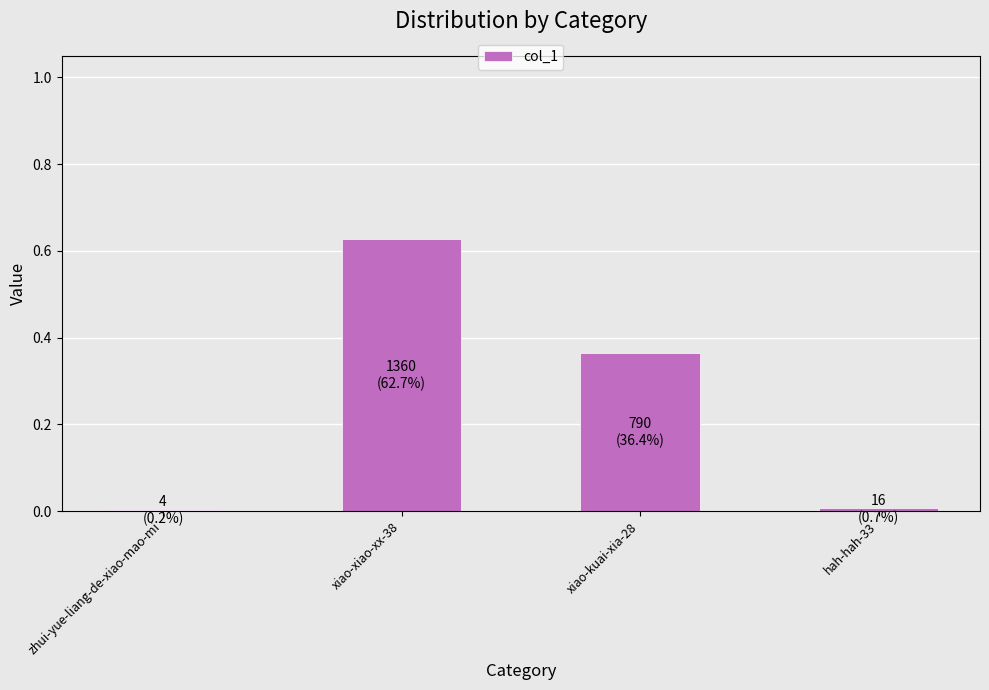

True or false: the data shows 0.0 at zhui-yue-liang-de-xiao-mao-mi.

True